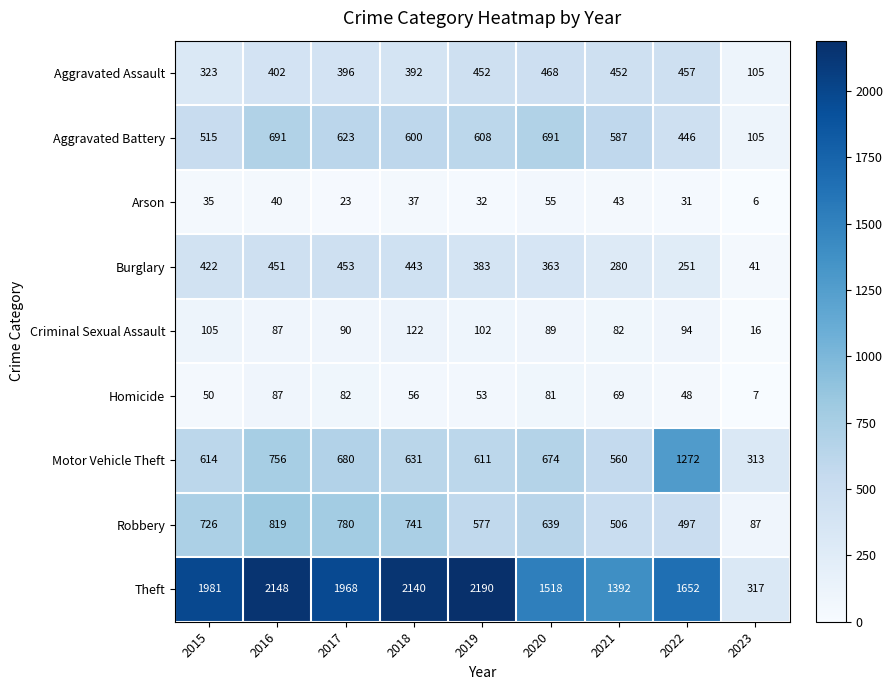

Rank the series by their maximum value, from lowest to highest.

Arson, Homicide, Criminal Sexual Assault, Burglary, Aggravated Assault, Aggravated Battery, Robbery, Motor Vehicle Theft, Theft